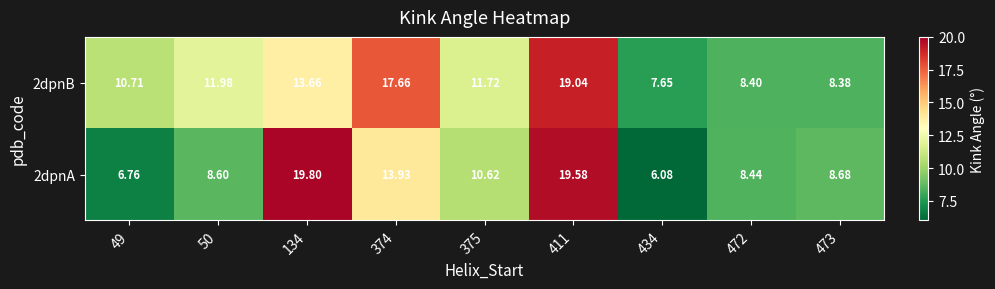

Is the value of 2dpnA at 134 greater than the value of 2dpnB at 411?

Yes